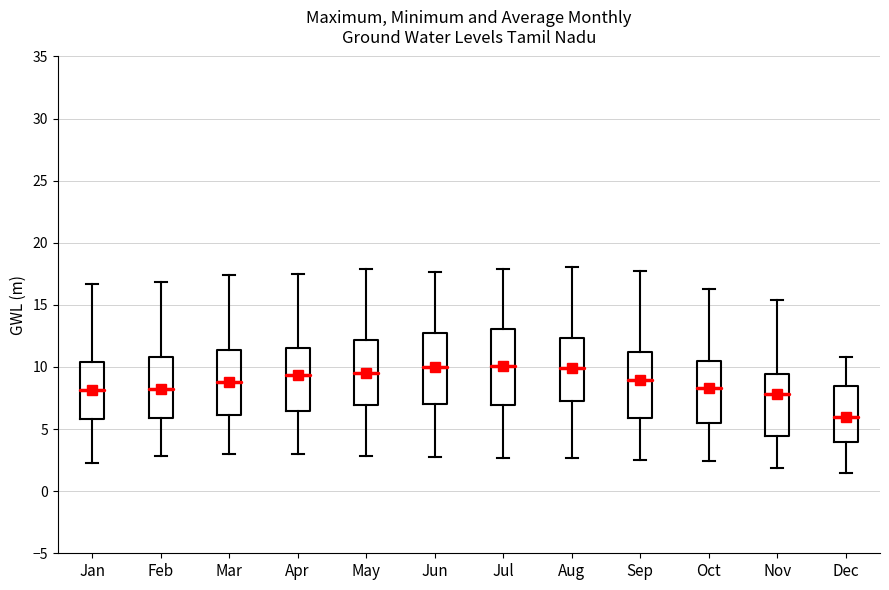

Where does the median line of the box for Oct sit on the y-axis? The values are not printed on the chart, so give them approximately, as read against the axis.

8.5